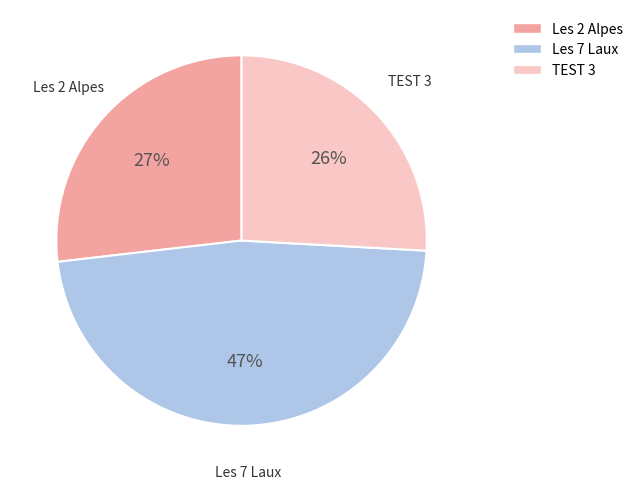

Do Les 2 Alpes and TEST 3 together represent more than half of the pie?

Yes